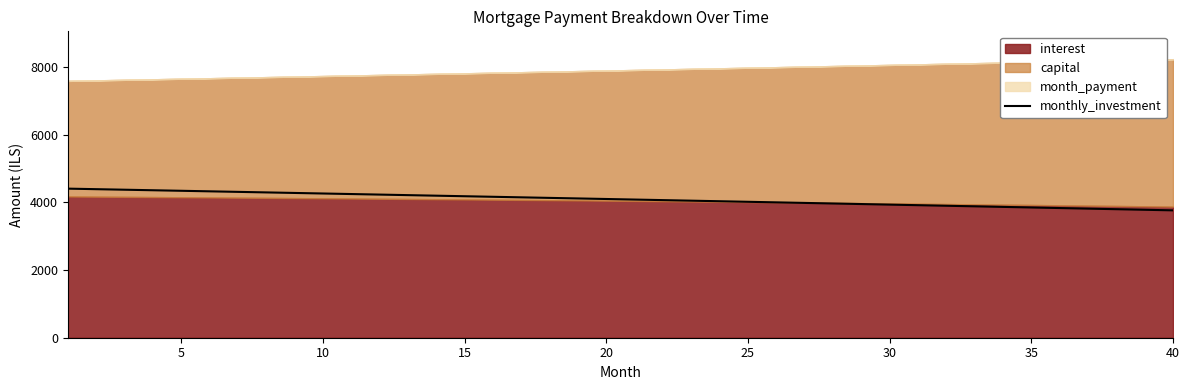

What is the average value?

4090.7